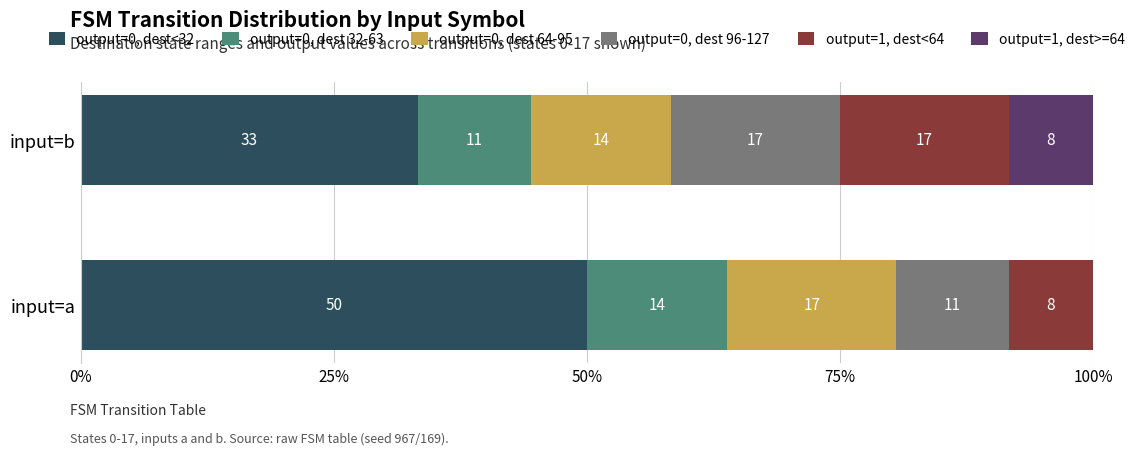

What is the difference between the maximum and minimum values in the output=0, dest 64-95 series?

2.8